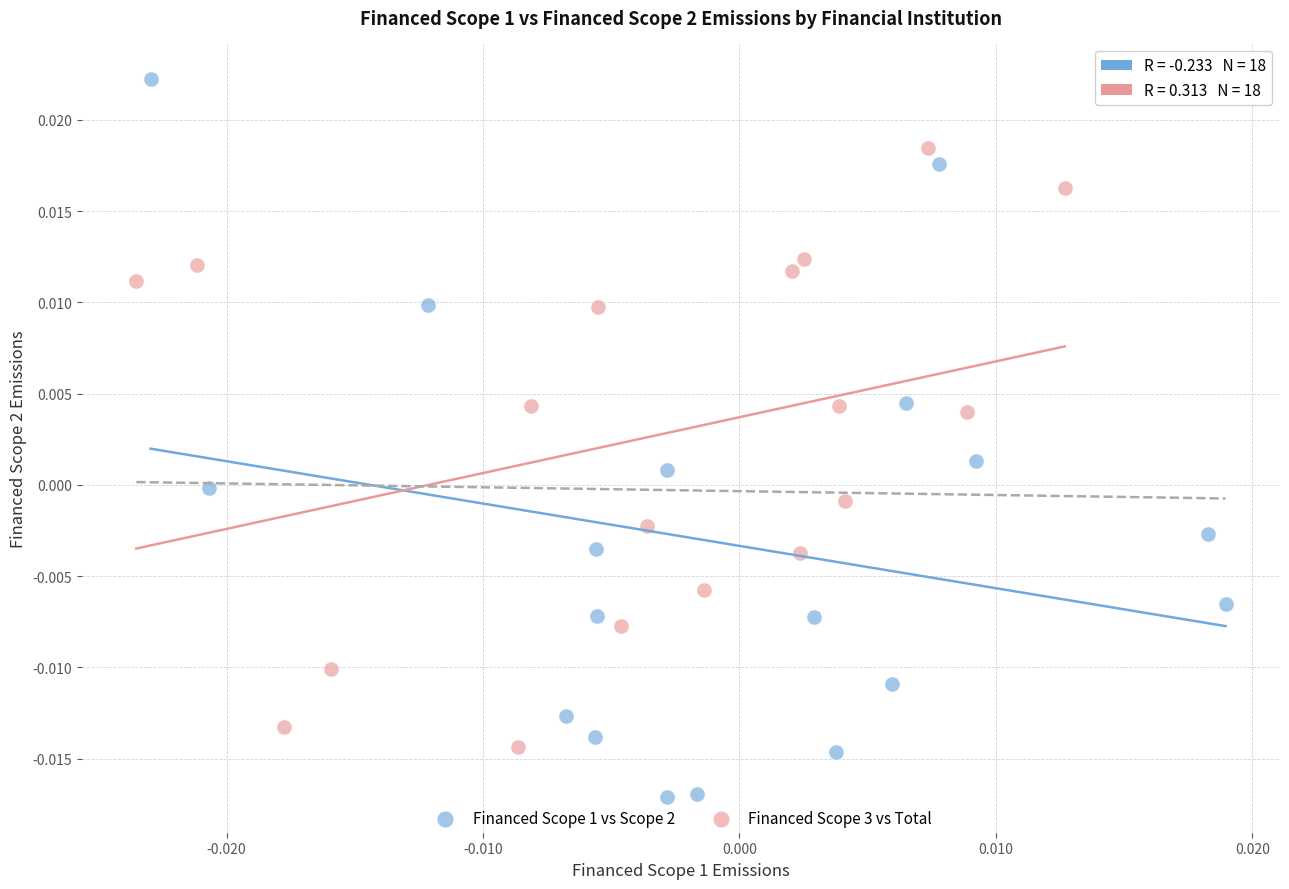

Which series reaches the minimum Y coordinate?

Financed Scope 1 vs Scope 2